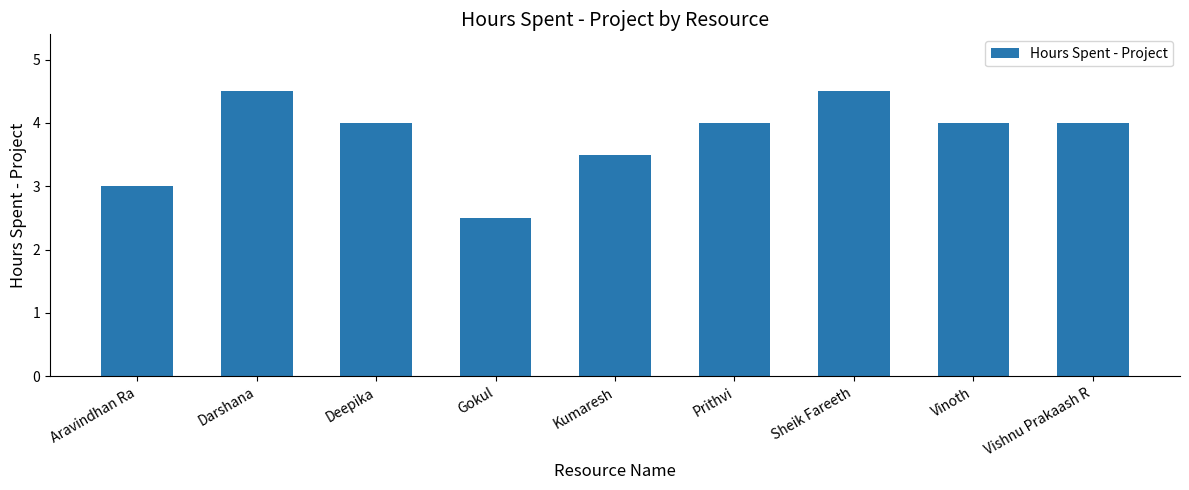

Approximately how many times larger is the value at Kumaresh compared to Darshana?

0.8